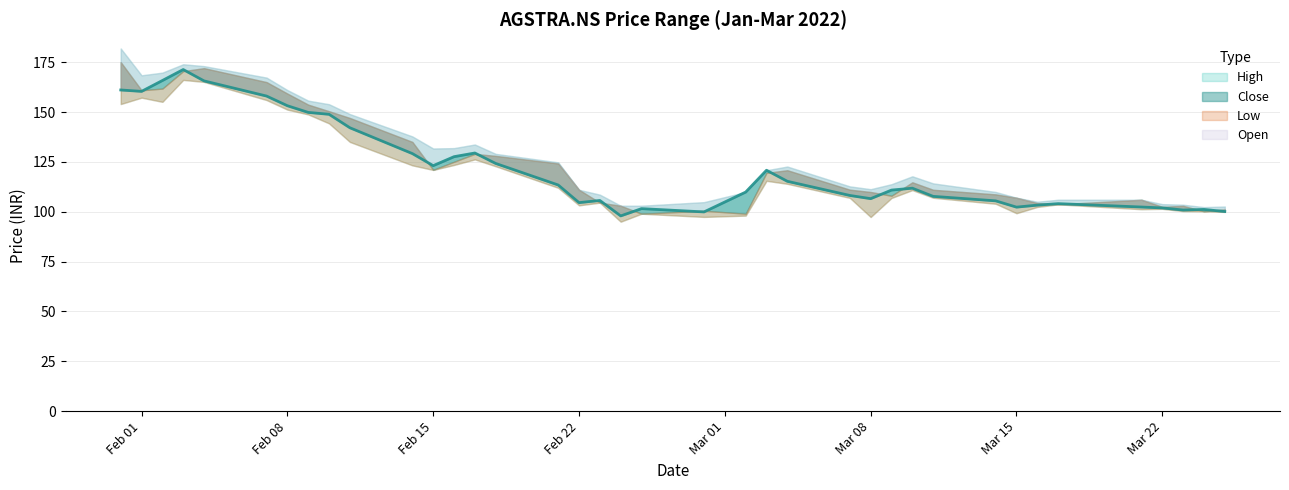

How many lines are shown in the chart?

4